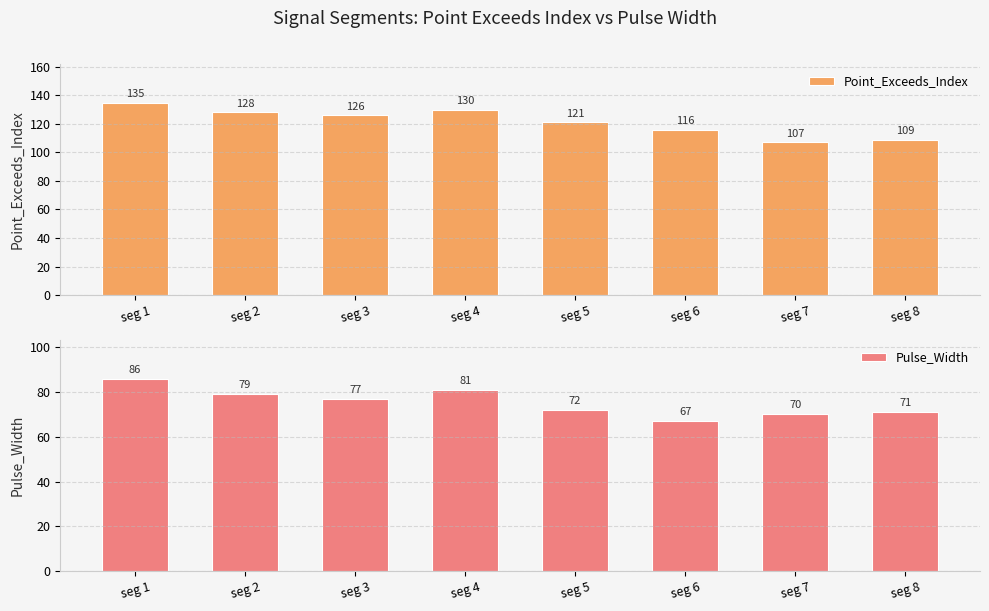

Which has a higher value, seg 8 or seg 1?

seg 1